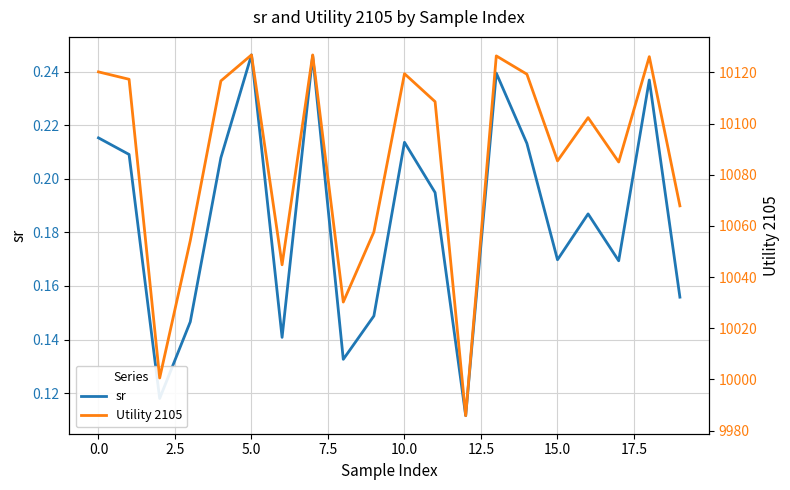

How many lines are shown in the chart?

2